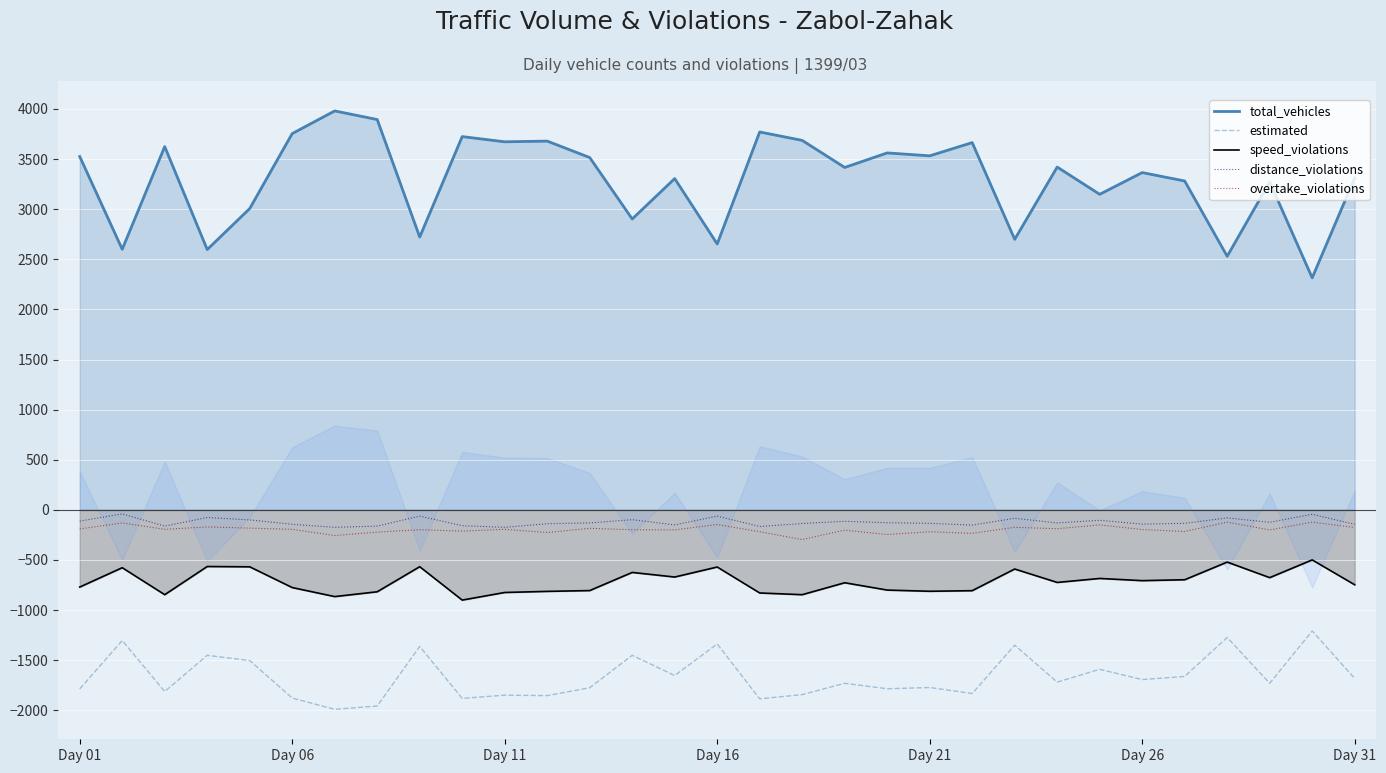

True or false: distance_violations and estimated intersect in this chart.

False